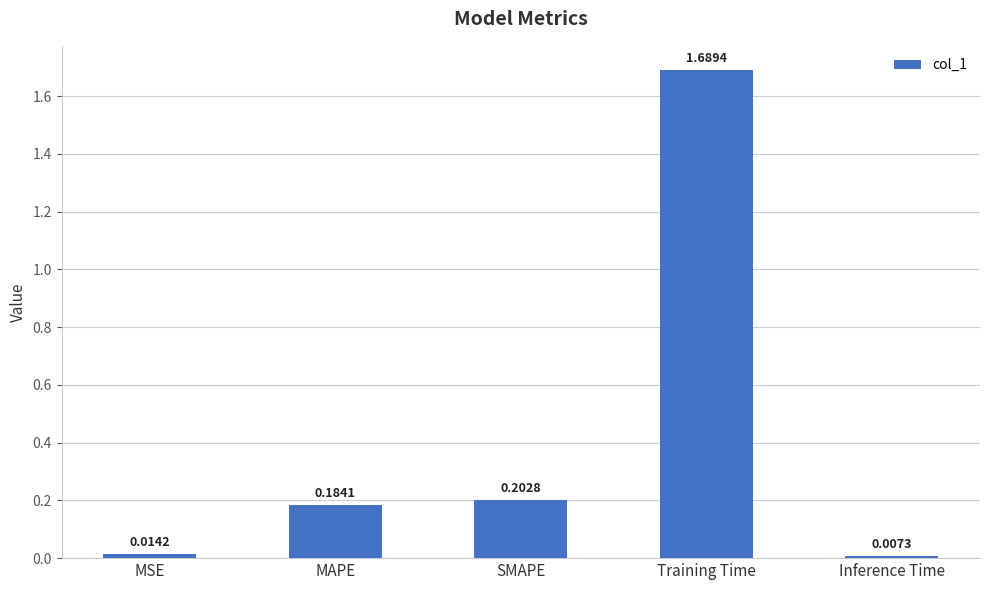

True or false: the data shows 1.1 at Training Time.

False